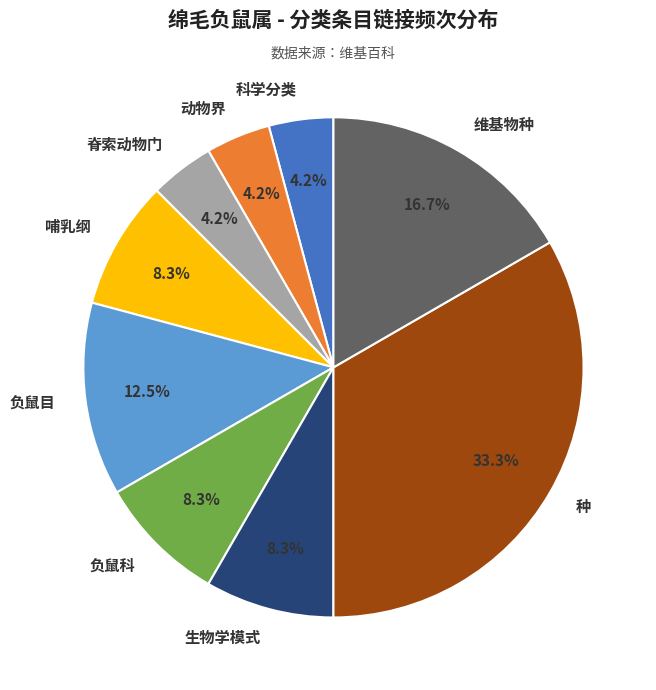

What is the ratio of the value at 生物学模式 to the value at 动物界?

2.0